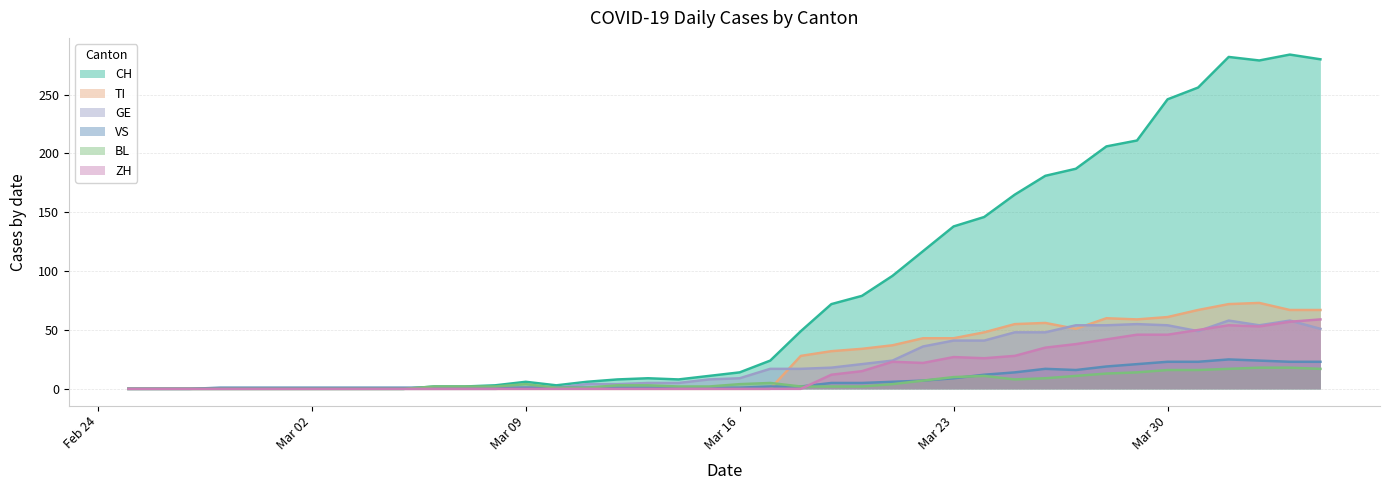

How many values in the TI series exceed 0?

18